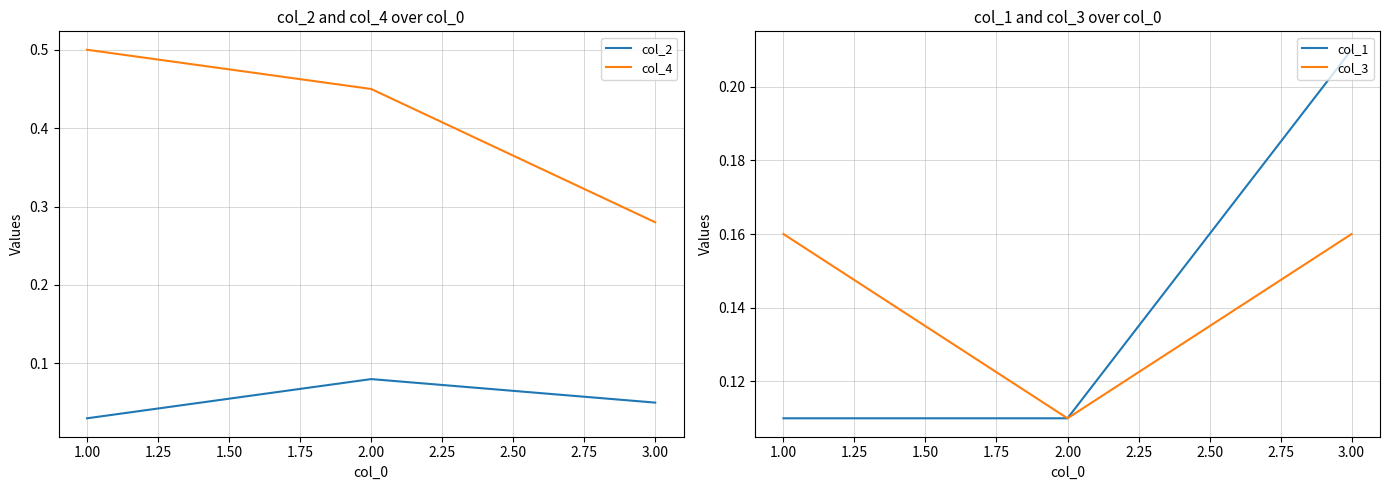

What is the average value of the col_1 series?

0.1